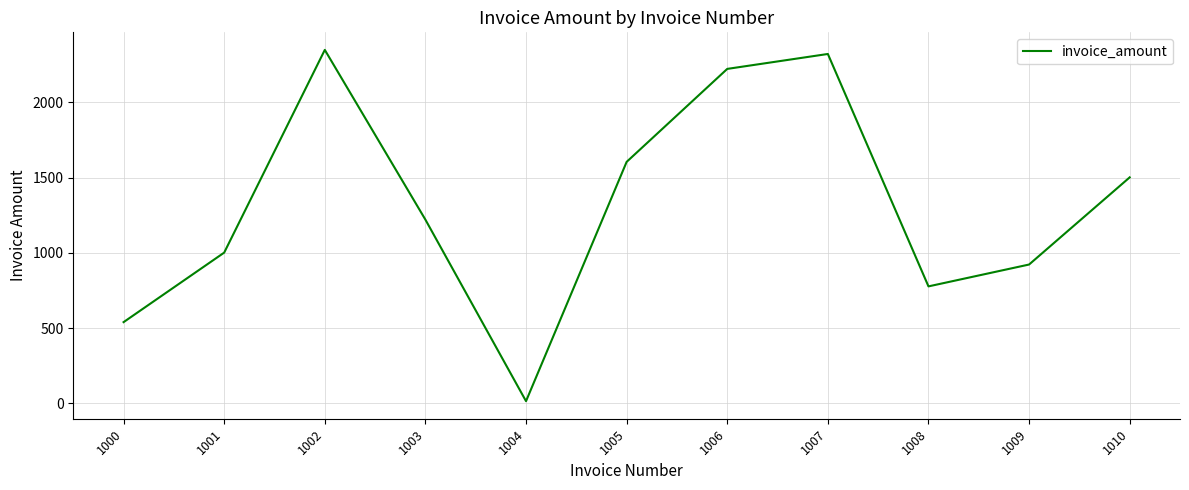

The value at 1003 is 328.7. True or false?

False